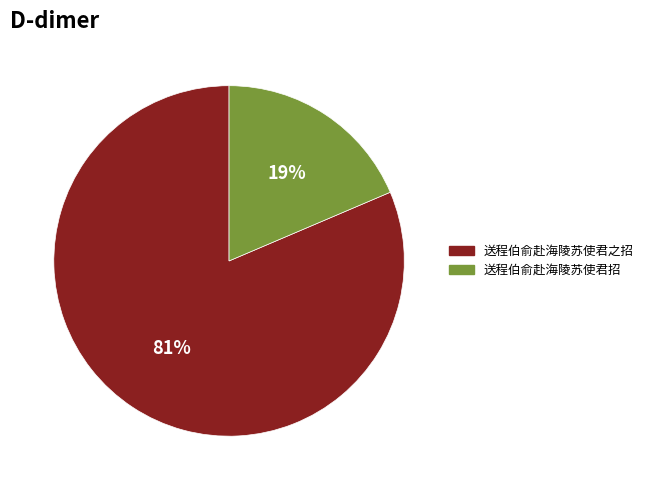

Which has a higher value, 送程伯俞赴海陵苏使君招 or 送程伯俞赴海陵苏使君之招?

送程伯俞赴海陵苏使君之招